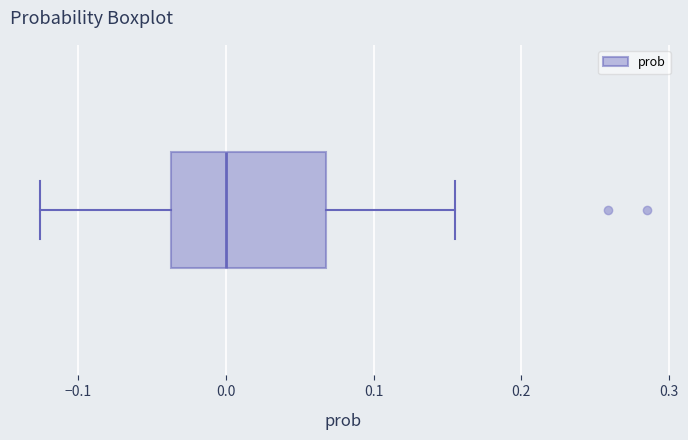

Read this box plot against the x-axis: the position of the median line, the range covered by the box, and the ends of both whiskers. The values are not printed on the chart, so give them approximately, as read against the axis.

median 0.00, box -0.04 to 0.07, whiskers -0.13 to 0.16